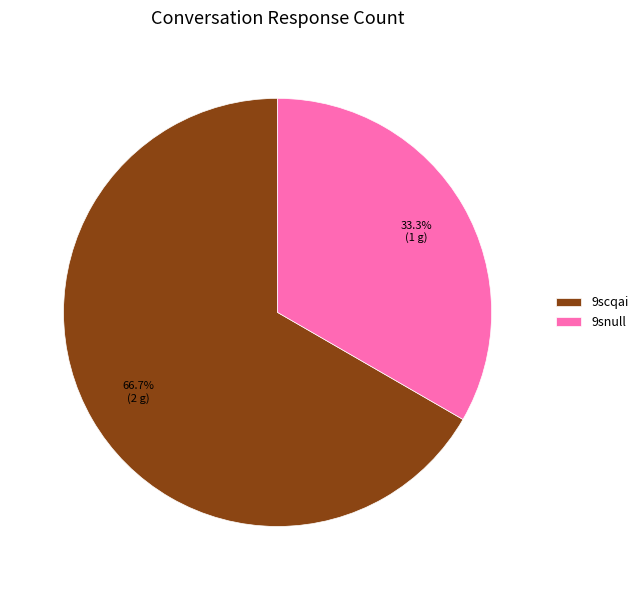

The 9scqai slice represents 67% of the pie. True or false?

True